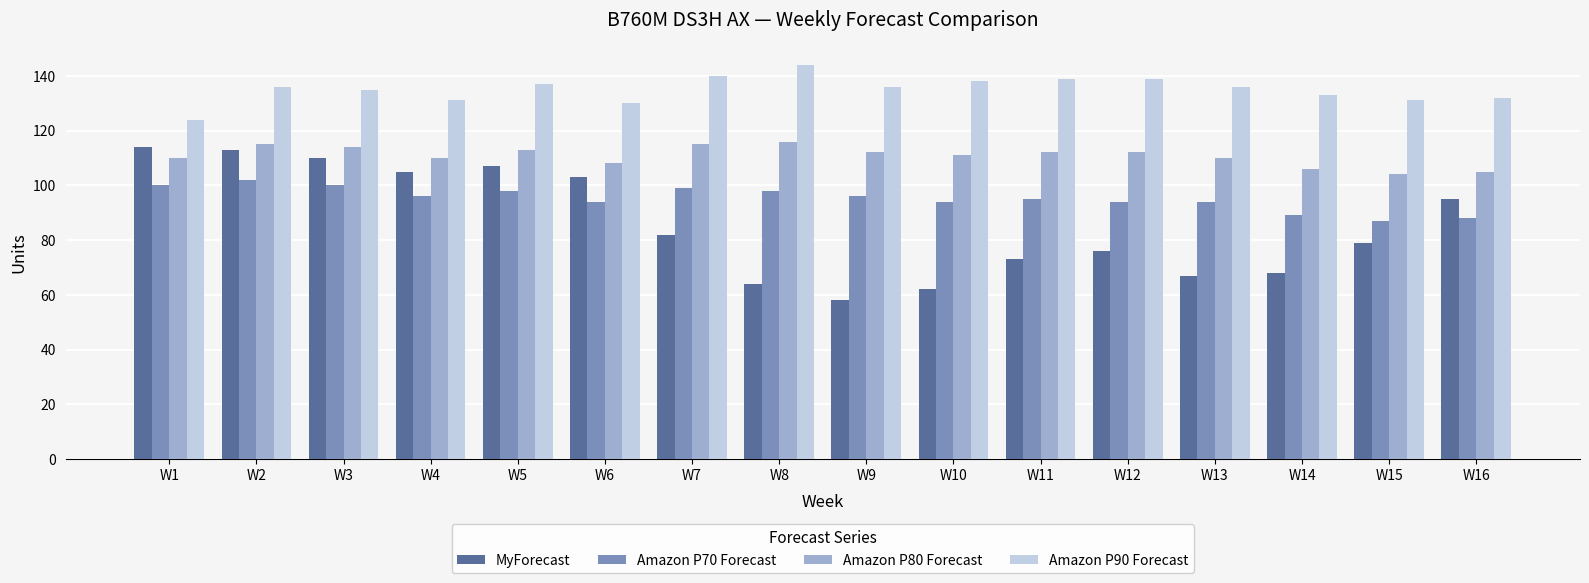

How many bars are there in total?

64